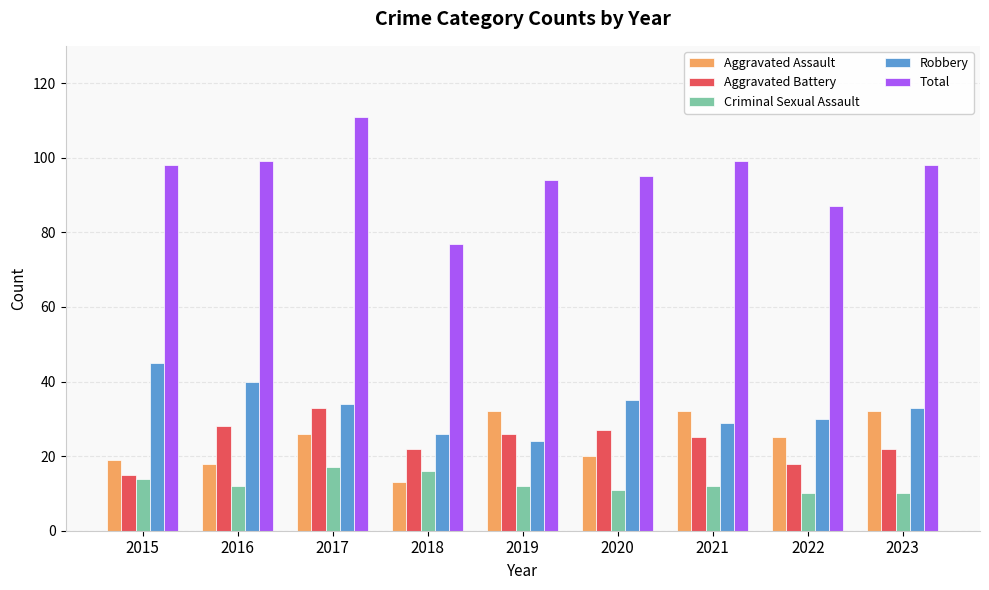

Which series has the widest spread of values?

Total